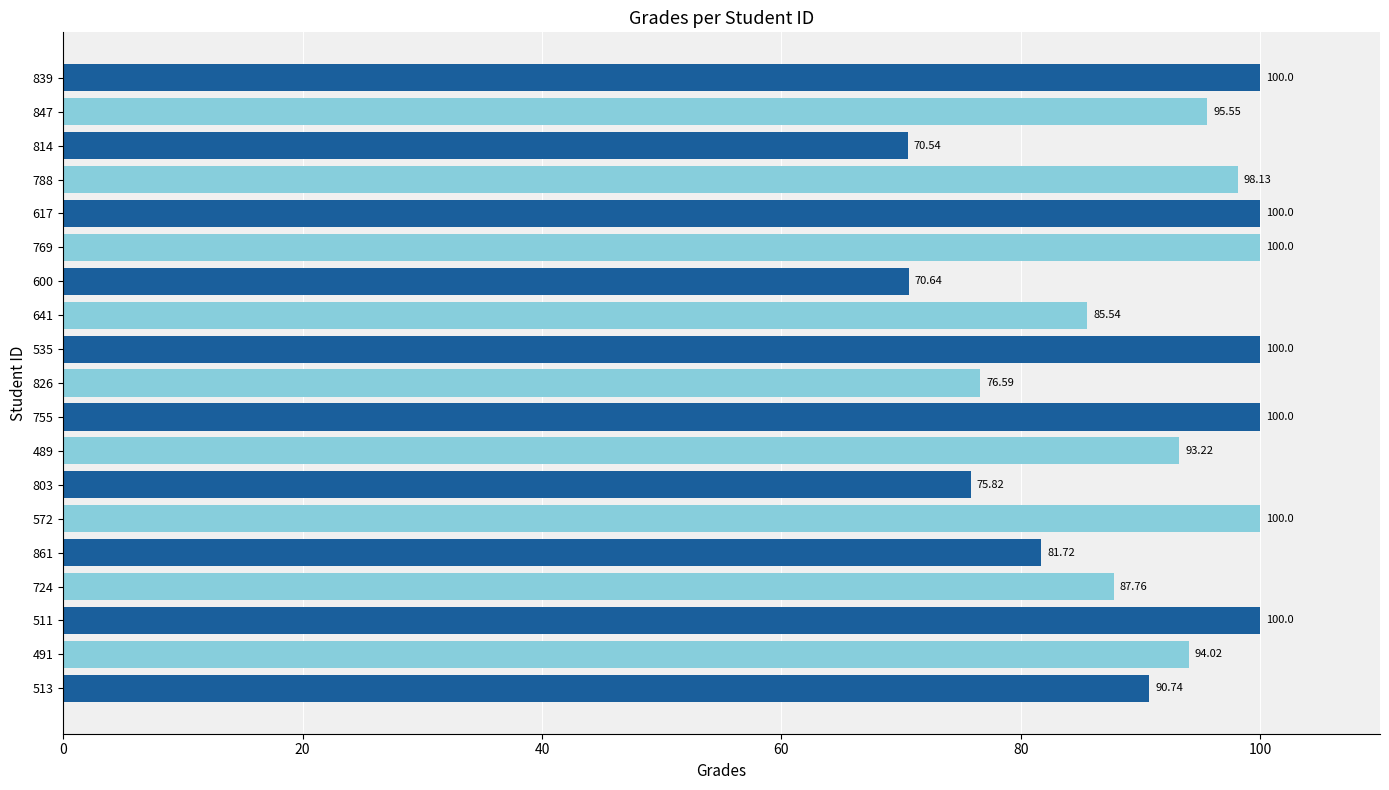

What is the smallest value displayed?

70.5